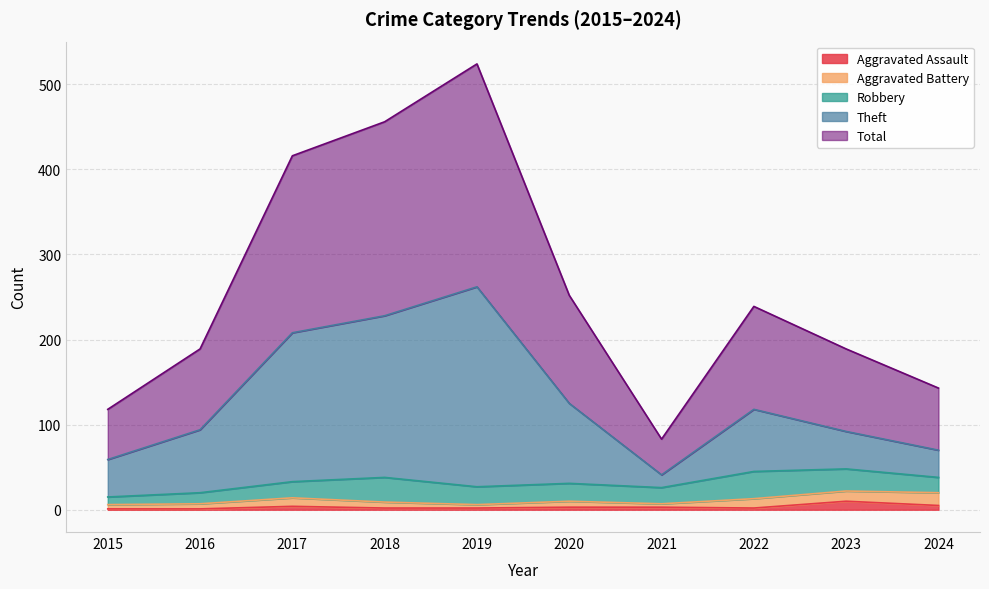

What is the sum of the Total values at 2023 and 2024?

332